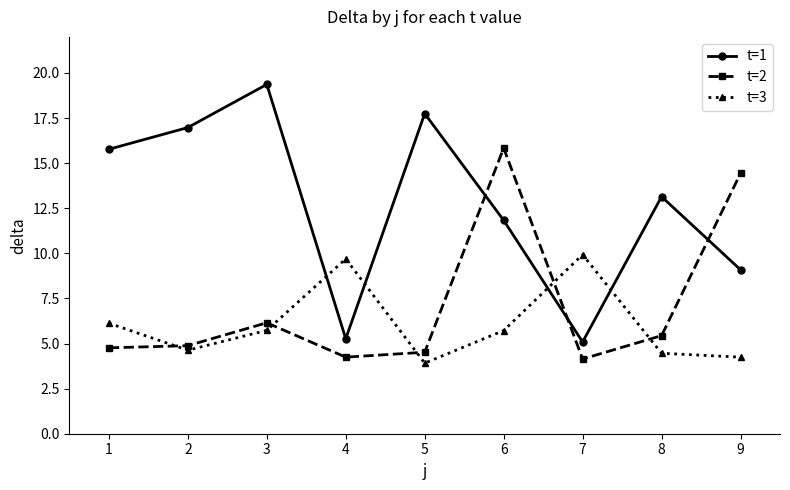

Reading right to left, extract all data points from this chart.

t=1: 9=9.1	8=13.1	7=5.1	6=11.8	5=17.7	4=5.3	3=19.4	2=17.0	1=15.8
t=2: 9=14.4	8=5.4	7=4.1	6=15.8	5=4.5	4=4.2	3=6.2	2=4.9	1=4.8
t=3: 9=4.2	8=4.5	7=9.9	6=5.7	5=3.9	4=9.7	3=5.7	2=4.6	1=6.1